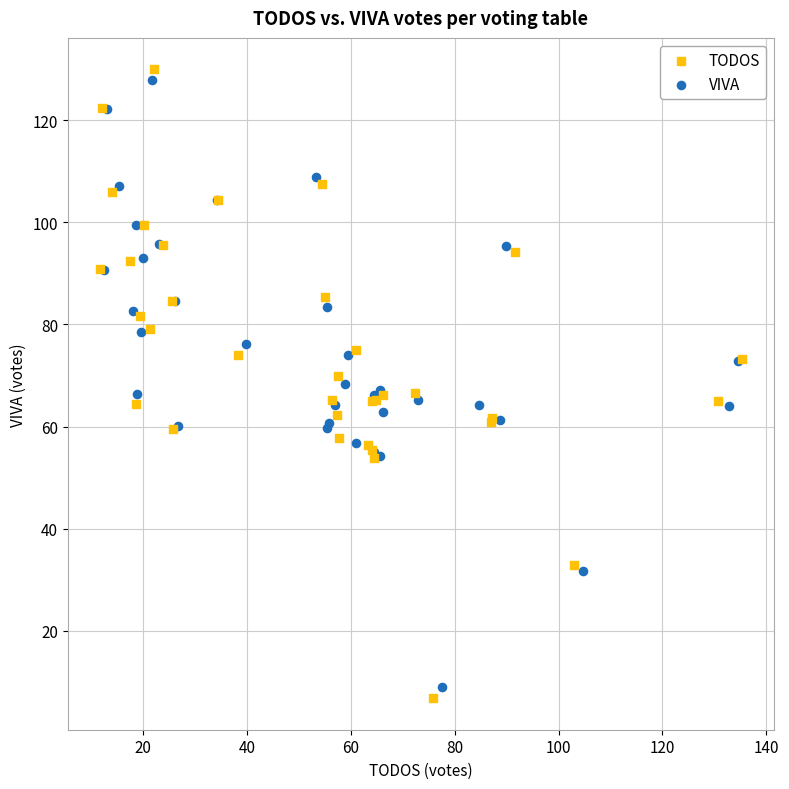

Which series has the widest spread of Y values?

TODOS